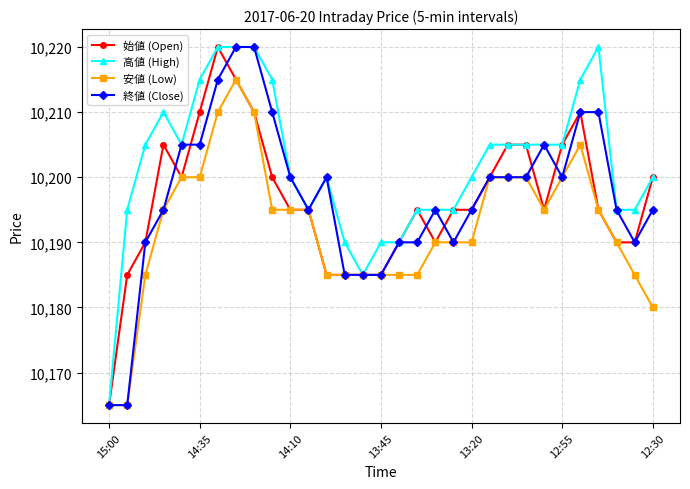

What is the value of the 安値 (Low) point at the 10th from the left?

10195